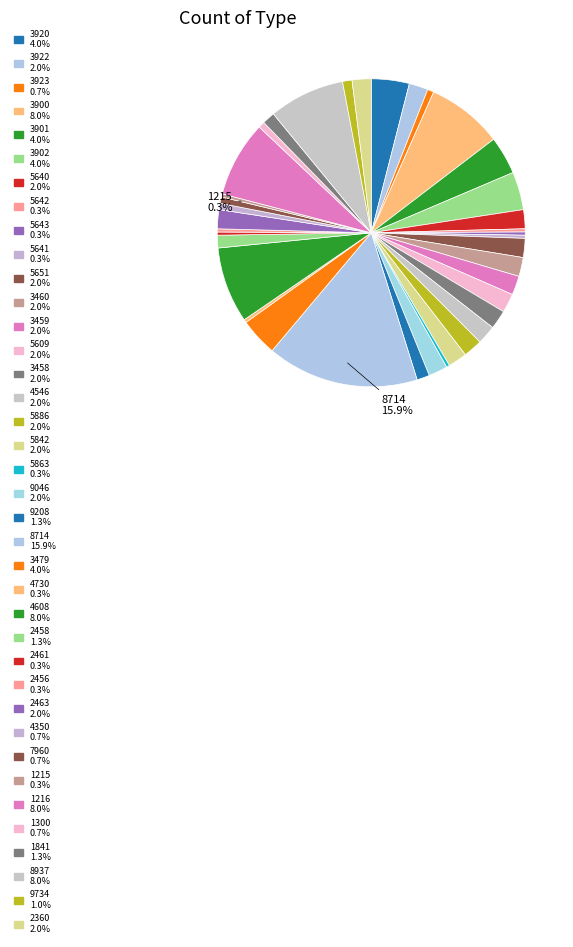

How many slices are in this pie chart?

38